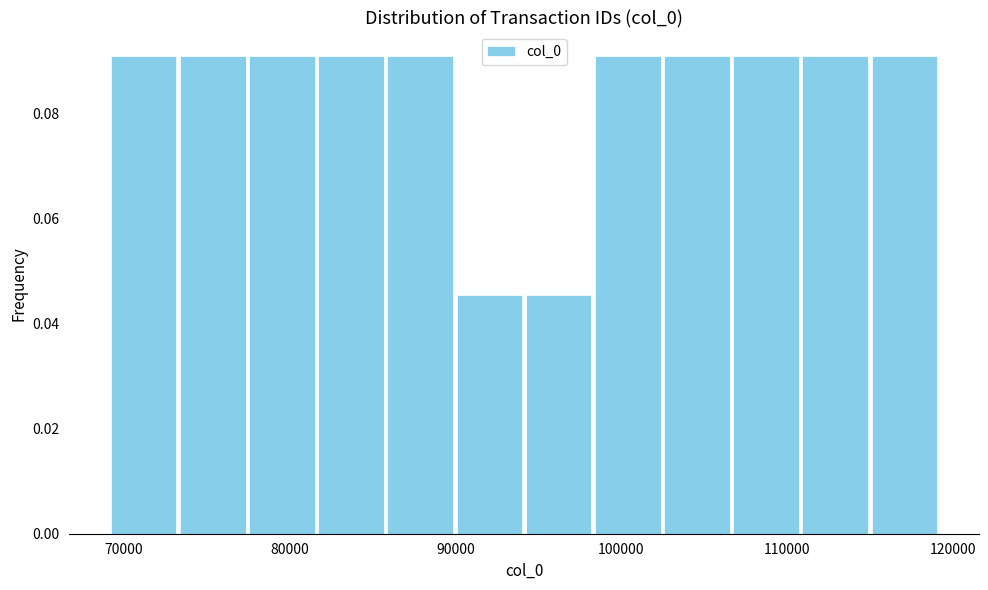

Reading left to right, list every bar in this chart as the range it spans on the x-axis followed by its height. Neither the bar edges nor the heights are printed on the chart, so give them approximately, as read against the axes.

69000 to 73000: 0.090
73000 to 77000: 0.090
77000 to 82000: 0.090
82000 to 86000: 0.090
86000 to 90000: 0.090
90000 to 94000: 0.046
94000 to 98000: 0.046
98000 to 102000: 0.090
102000 to 107000: 0.090
107000 to 111000: 0.090
111000 to 115000: 0.090
115000 to 119000: 0.090